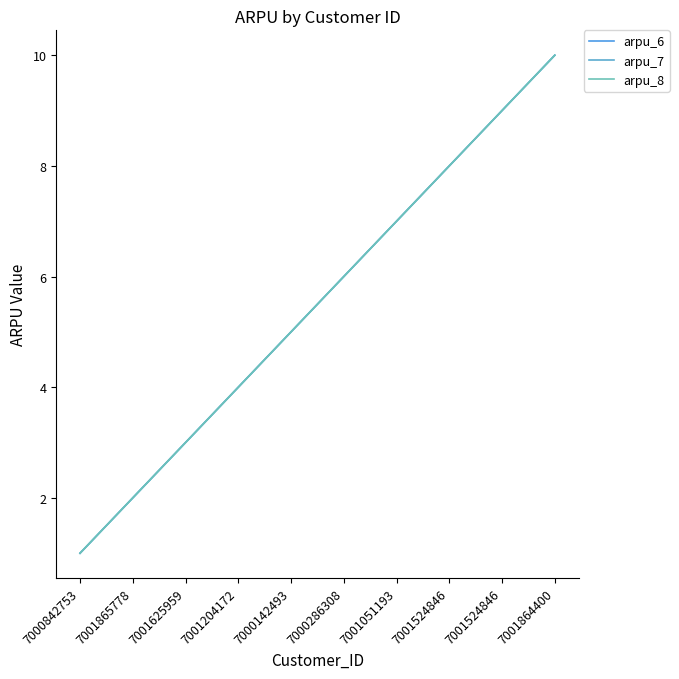

Reading left to right, list all the values displayed in this chart.

arpu_6: 7000842753=1	7001865778=2	7001625959=3	7001204172=4	7000142493=5	7000286308=6	7001051193=7	7001524846=8	7001524846=9	7001864400=10
arpu_7: 7000842753=1	7001865778=2	7001625959=3	7001204172=4	7000142493=5	7000286308=6	7001051193=7	7001524846=8	7001524846=9	7001864400=10
arpu_8: 7000842753=1	7001865778=2	7001625959=3	7001204172=4	7000142493=5	7000286308=6	7001051193=7	7001524846=8	7001524846=9	7001864400=10